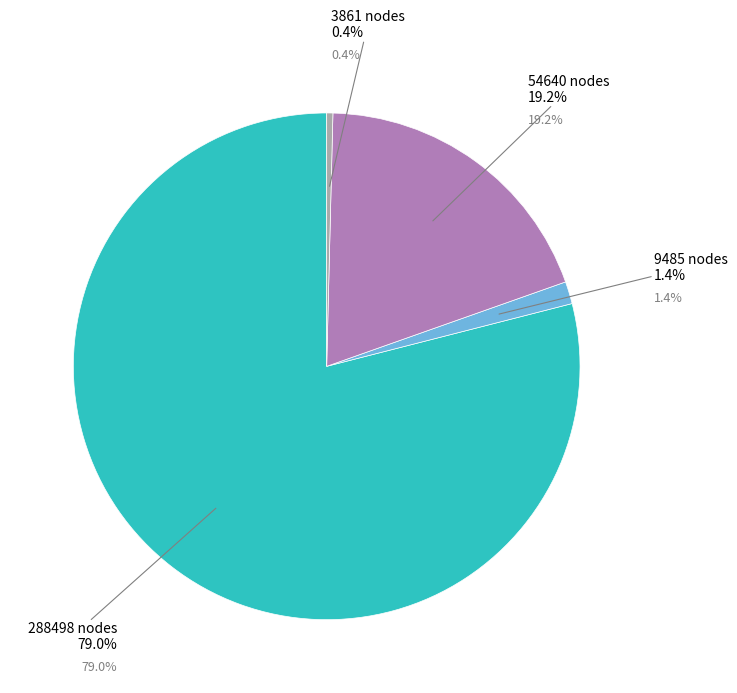

How many slices are in this pie chart?

4